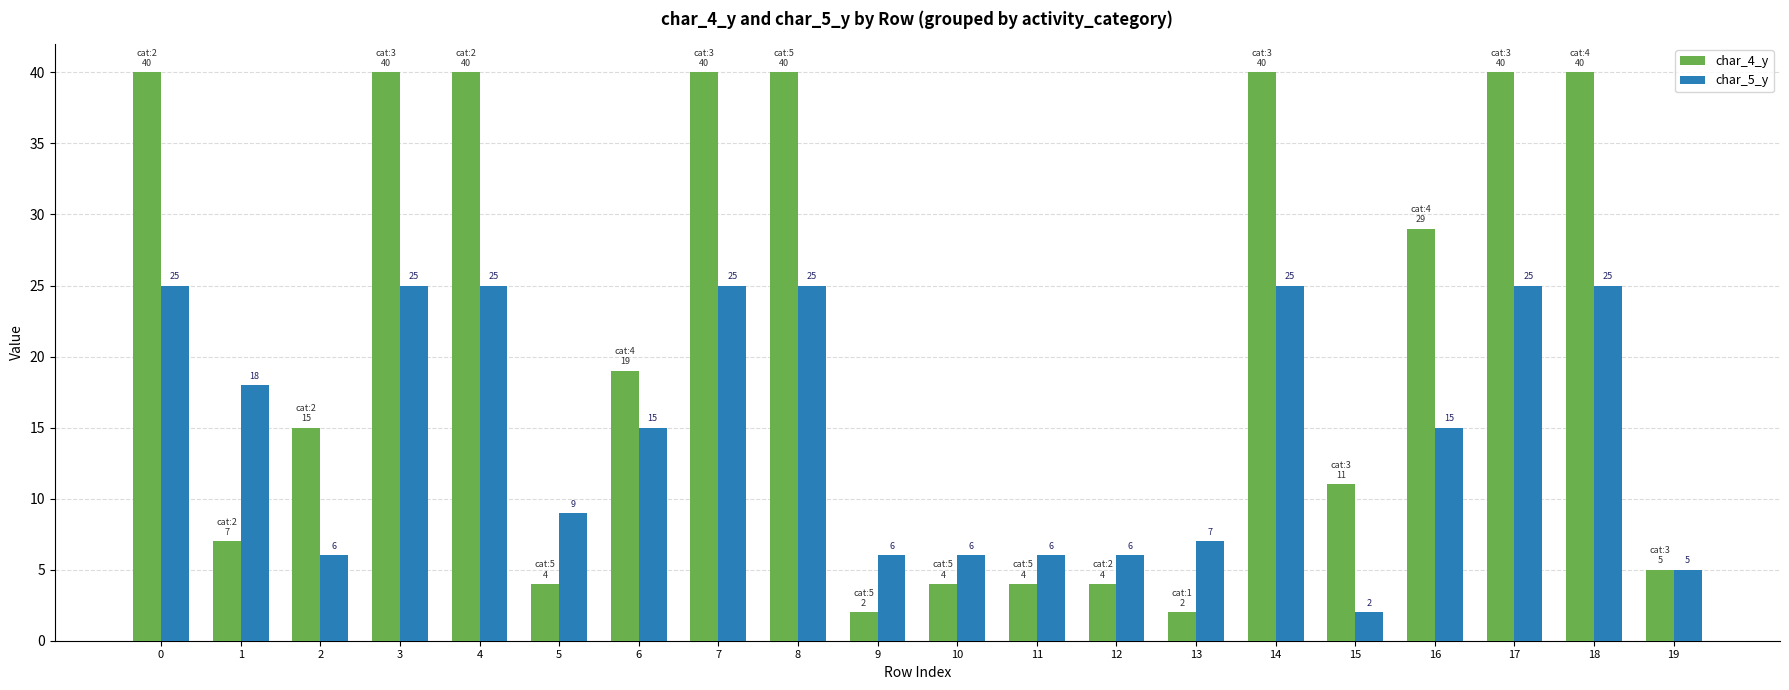

Reading right to left, transcribe all the data shown in this chart.

char_4_y: 5	40	40	29	11	40	2	4	4	4	2	40	40	19	4	40	40	15	7	40
char_5_y: 5	25	25	15	2	25	7	6	6	6	6	25	25	15	9	25	25	6	18	25